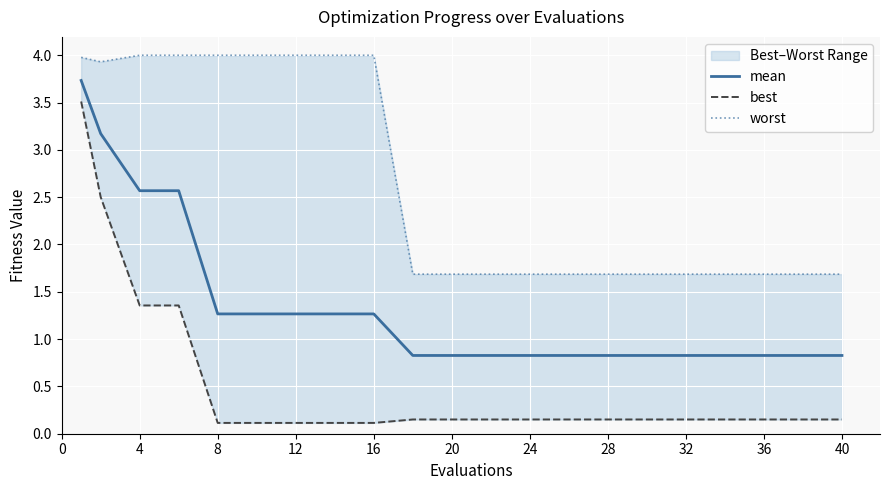

True or false: mean has a value of 0.8 at 20.

True